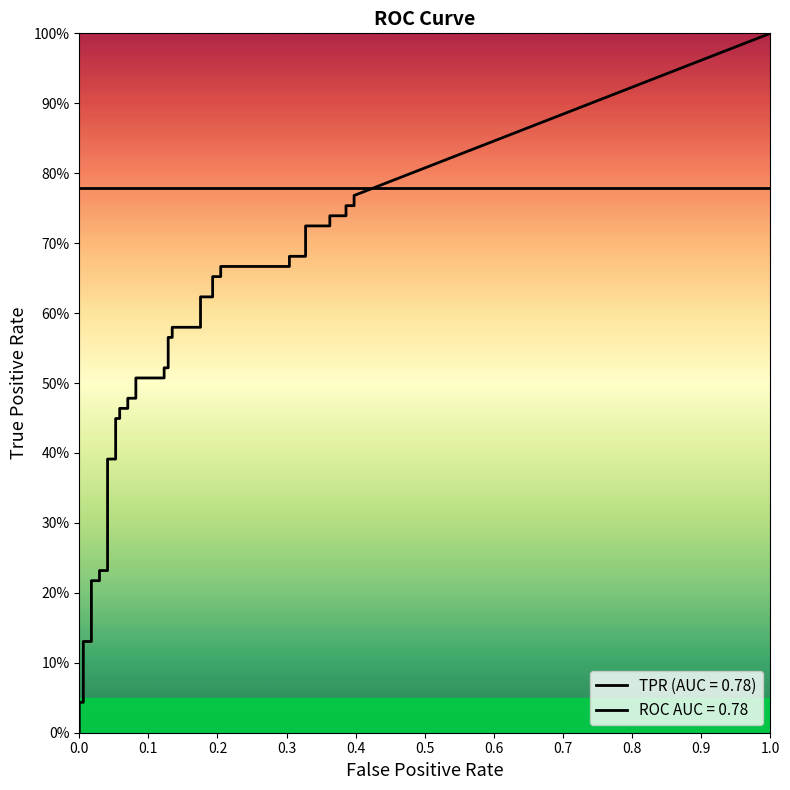

Which category has the highest value in the fpr series?

38